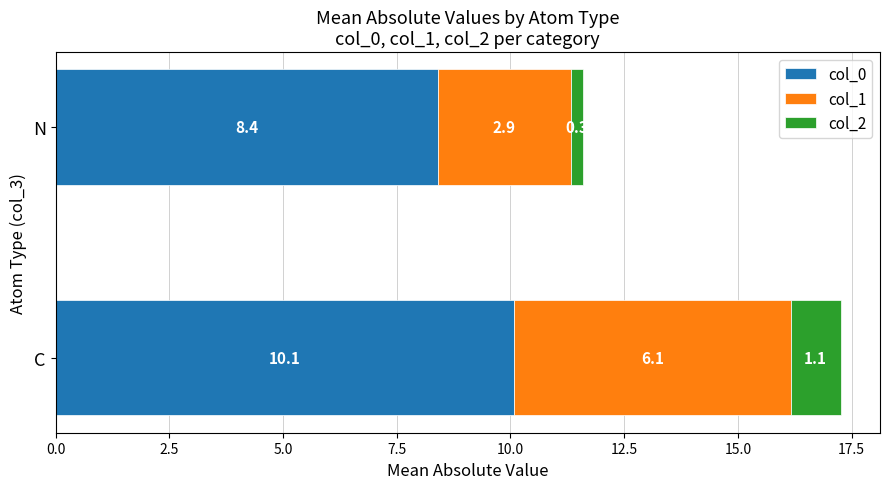

Read the col_0 value at N.

8.4